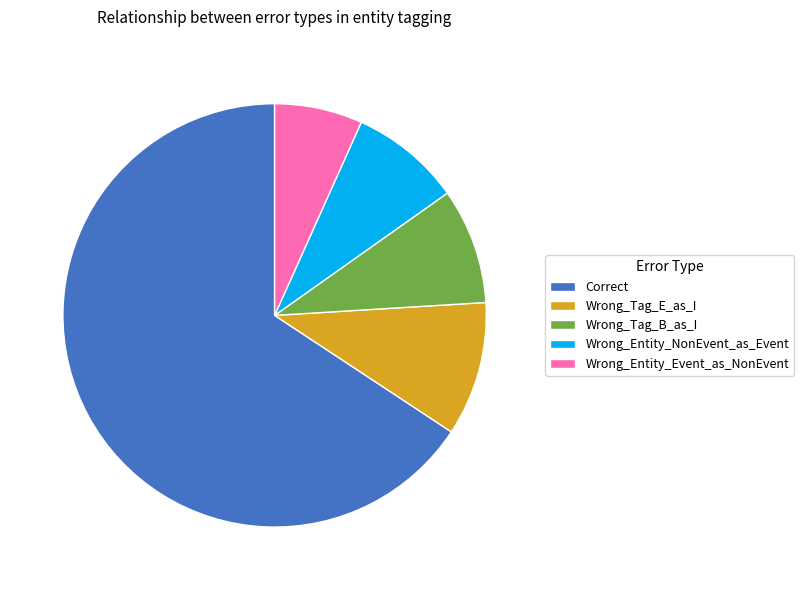

Does Wrong_Tag_E_as_I represent more than half of the total?

No